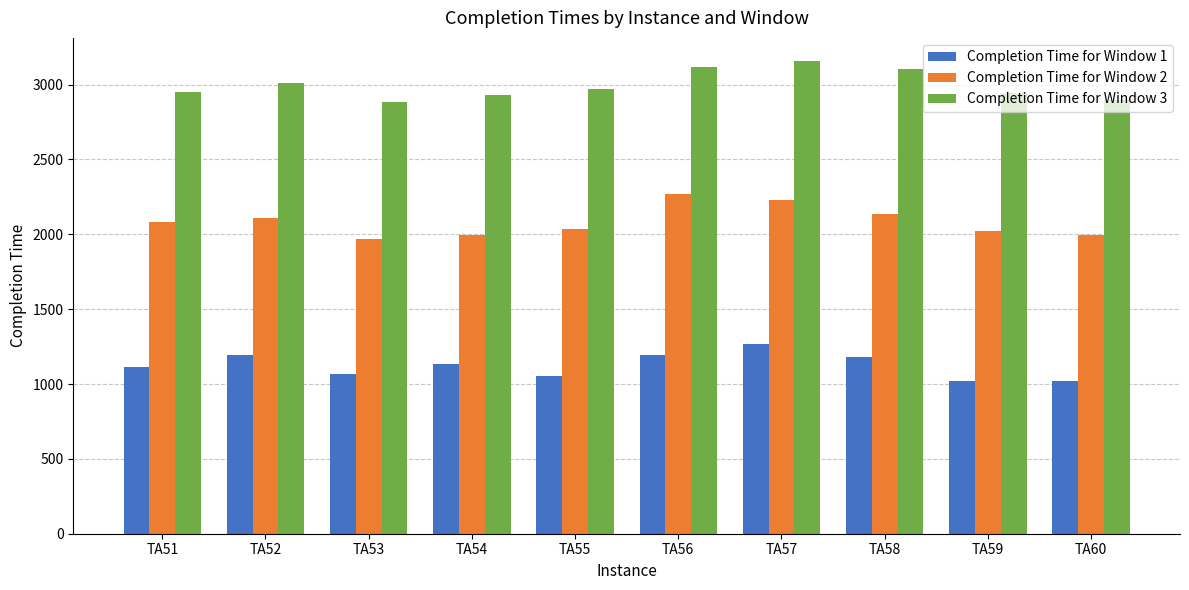

What is the value of the Completion Time for Window 1 bar at the 7th from the left?

1264